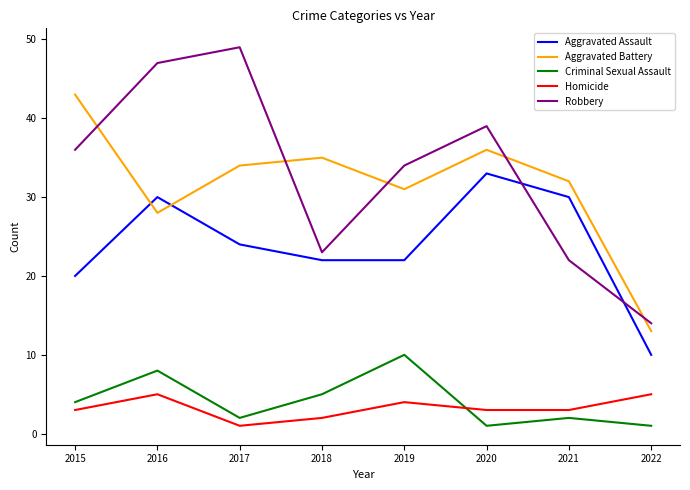

Read the Aggravated Battery value at 2020, to the nearest 10.

40